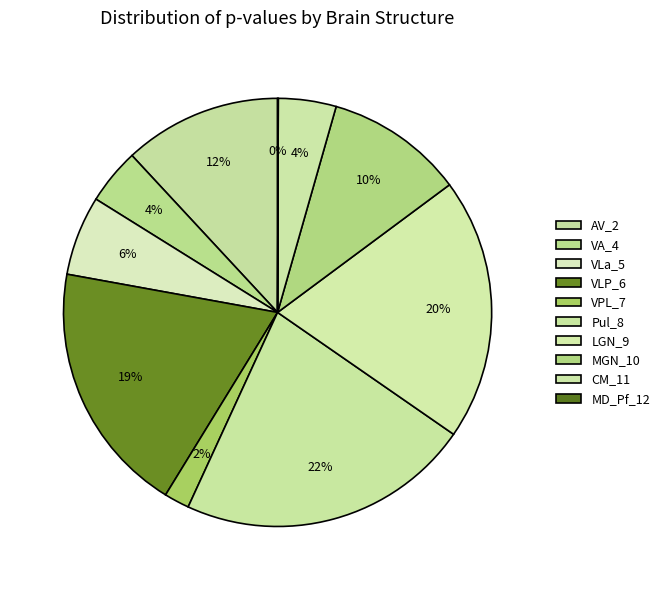

To the nearest percent, what is the average slice percentage?

10%